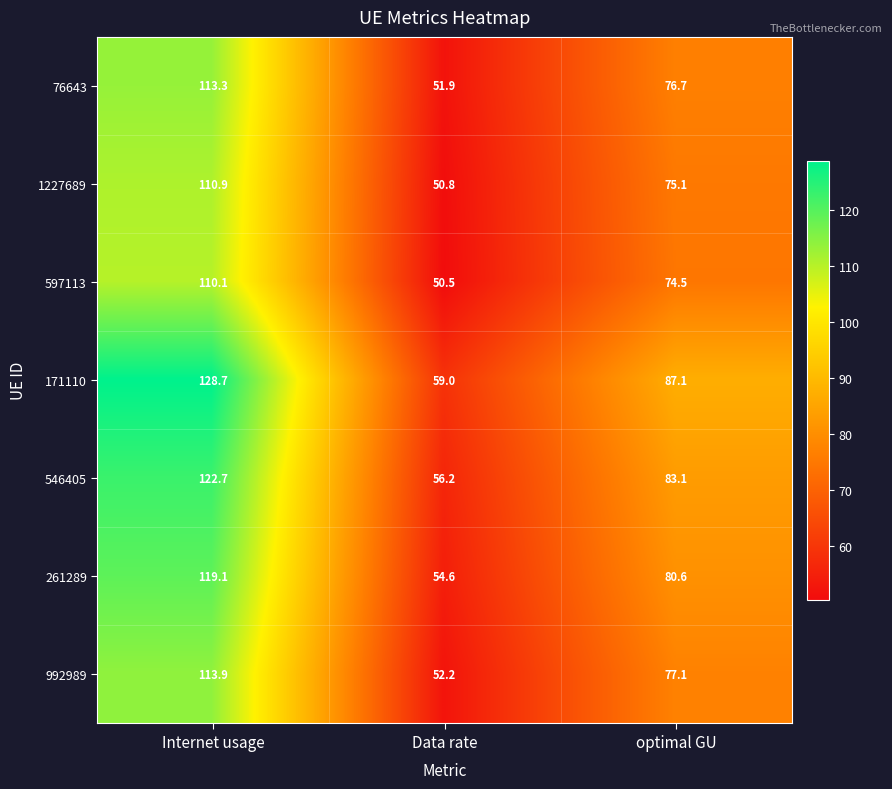

At which label is 546405 closest to 89?

optimal GU